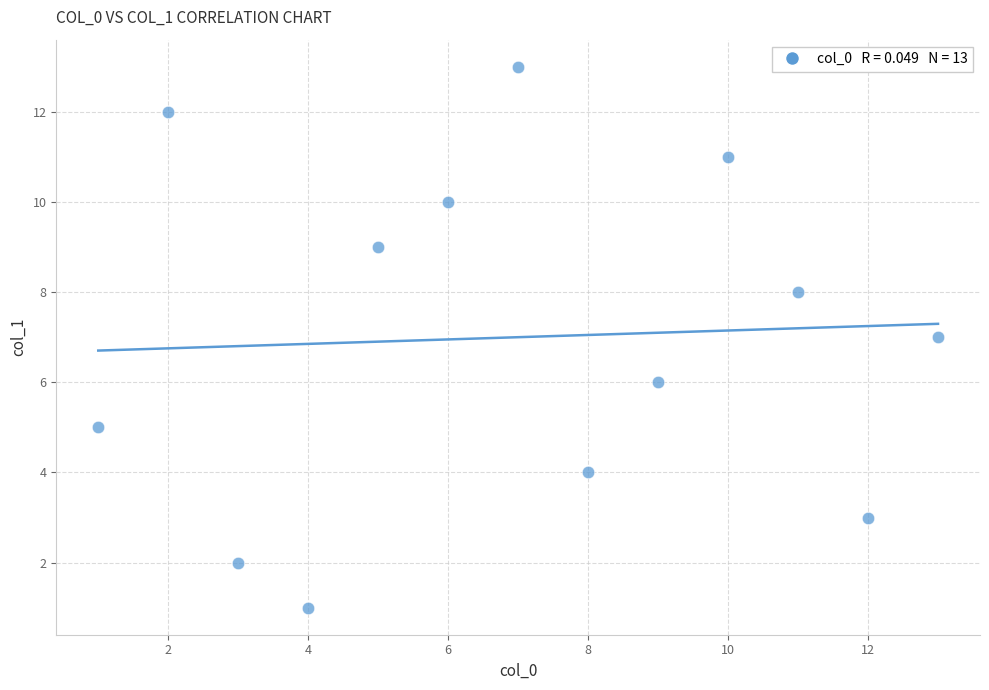

What is the range of X values (max minus min)?

12